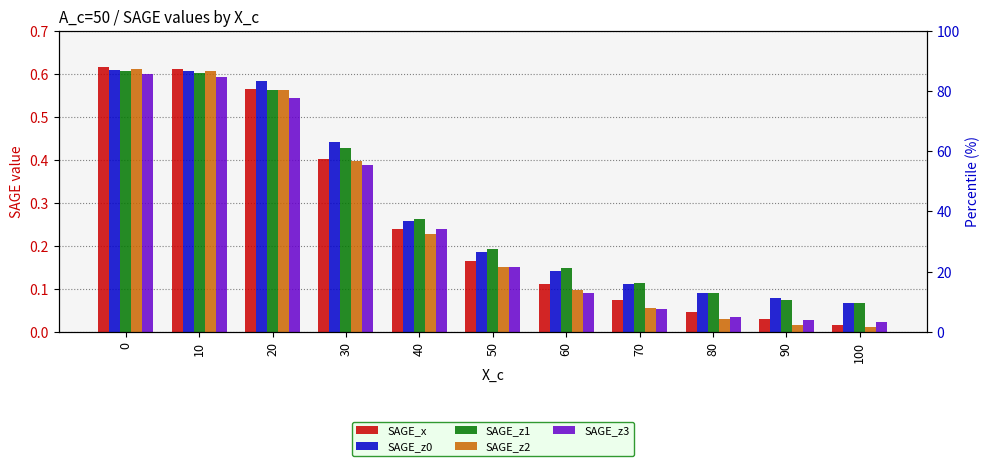

What is the total value across all series at 80?

0.3